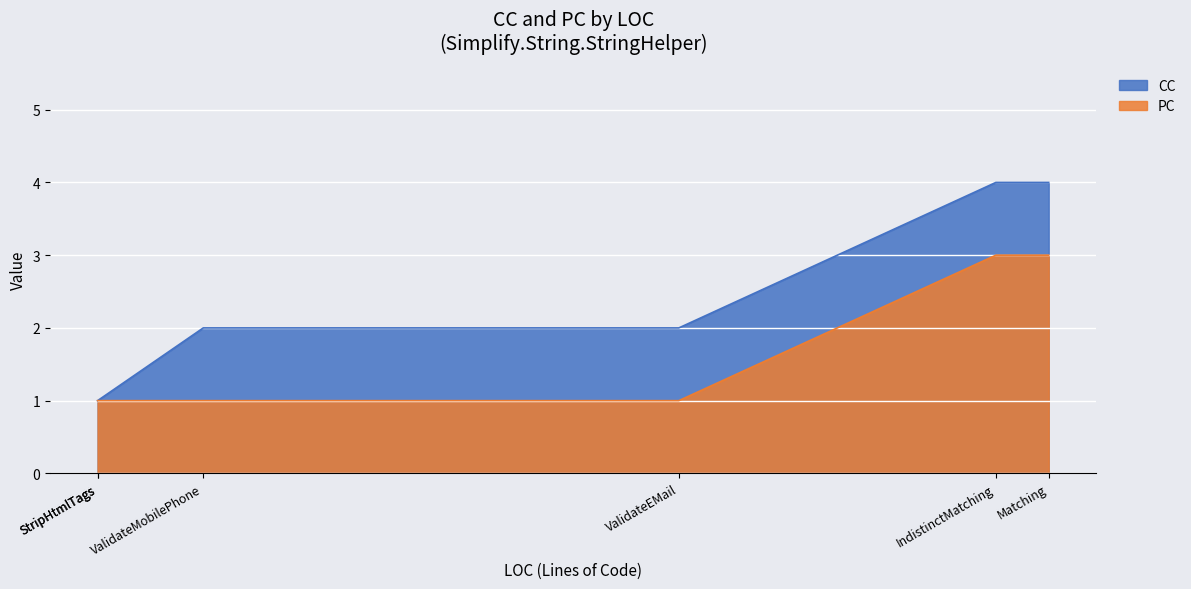

What position from the left is IndistinctMatching?

4